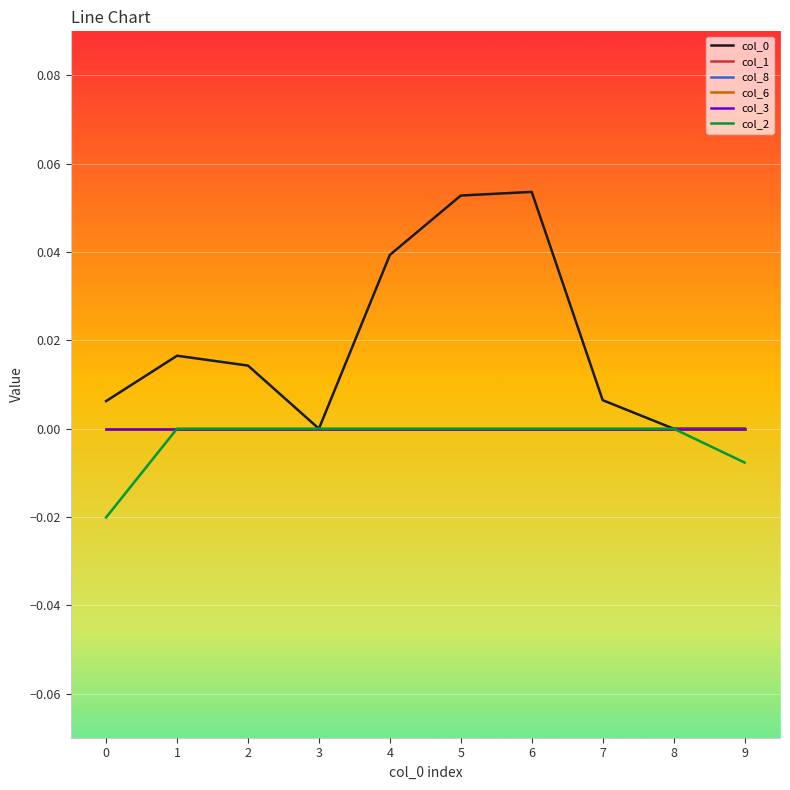

Does the chart have visible grid lines?

Yes